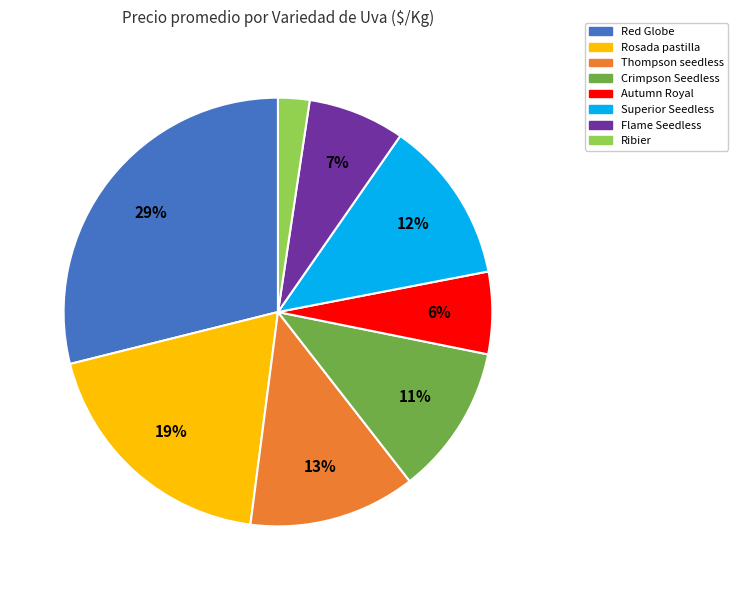

To the nearest percent, what is the difference between the largest and smallest slice percentages?

27%